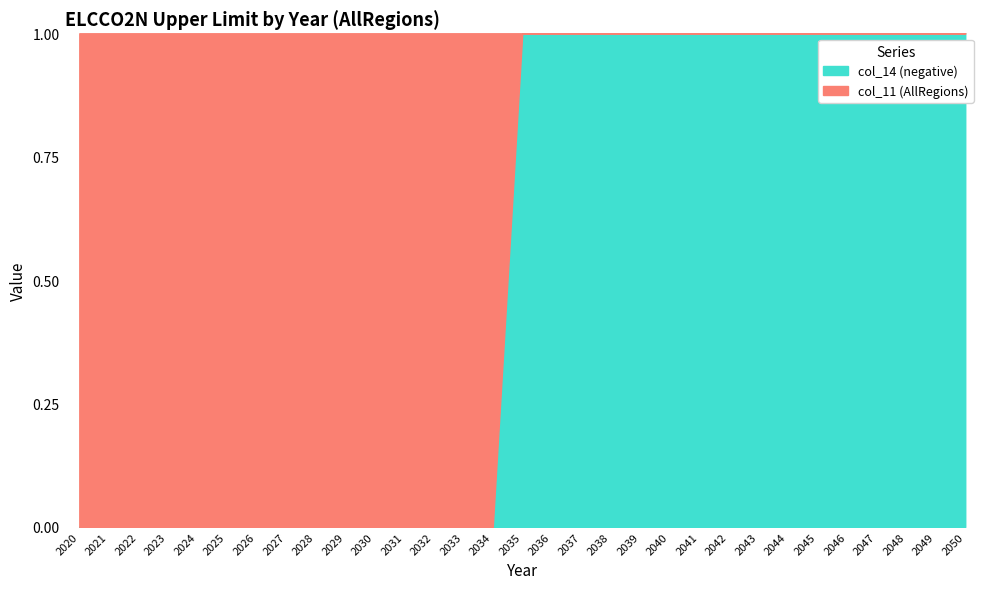

What is the spread (max minus min) of values at 2022?

55395.0